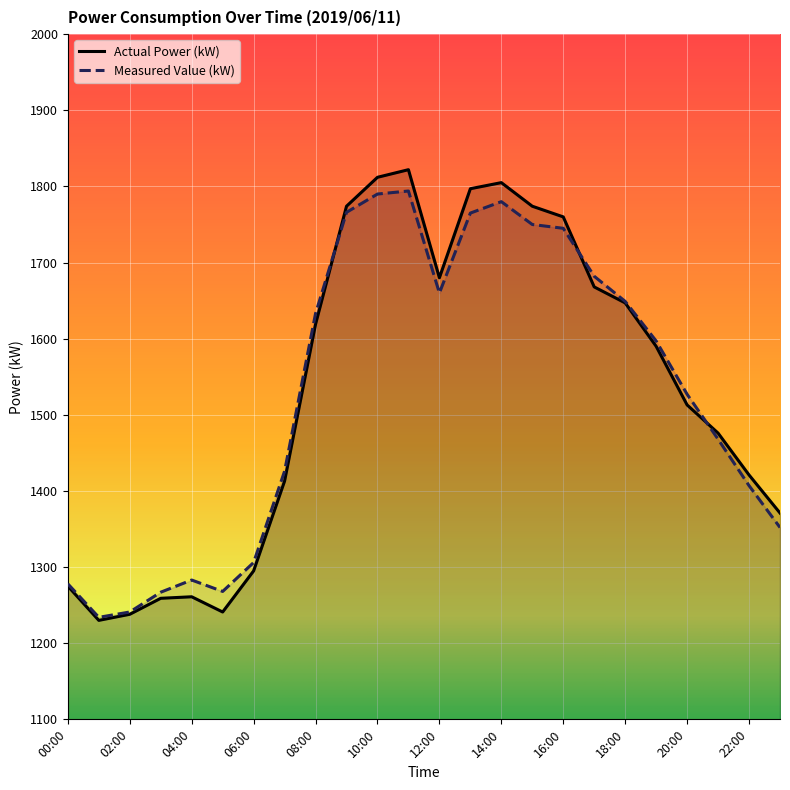

How many interior local peaks does the Actual Power (kW) series have?

3